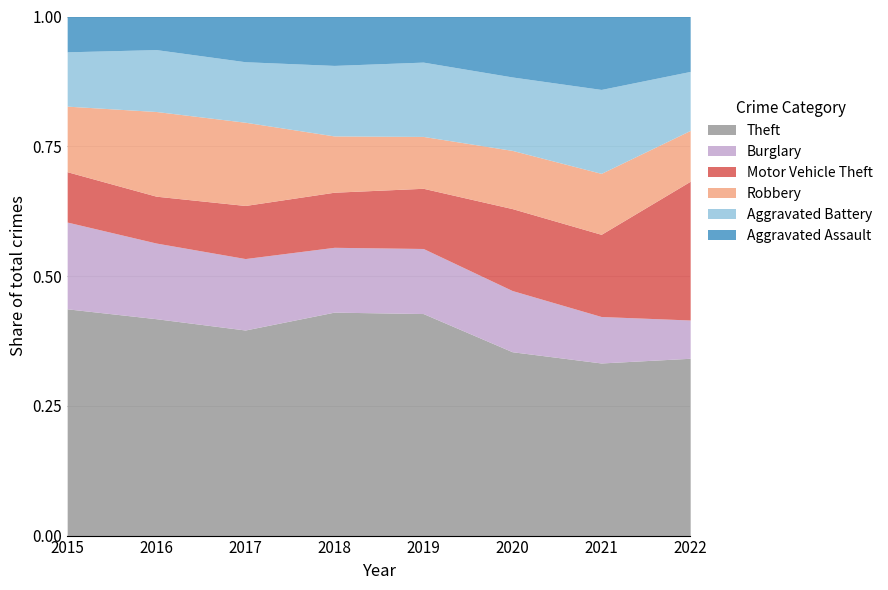

True or false: Theft has a value of 0.4 at 2017.

True